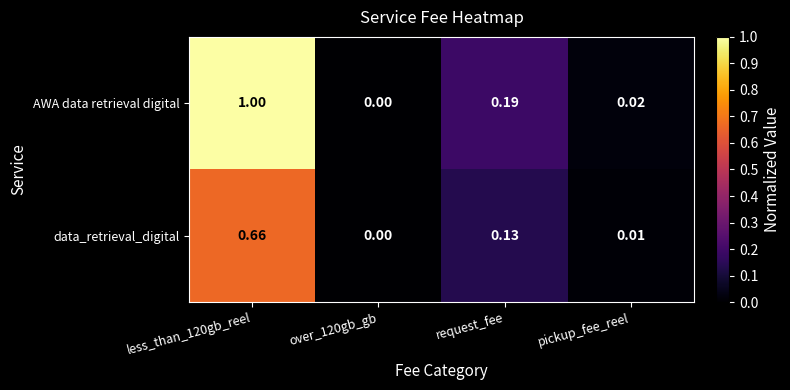

Which series has the largest total across all categories?

AWA data retrieval digital